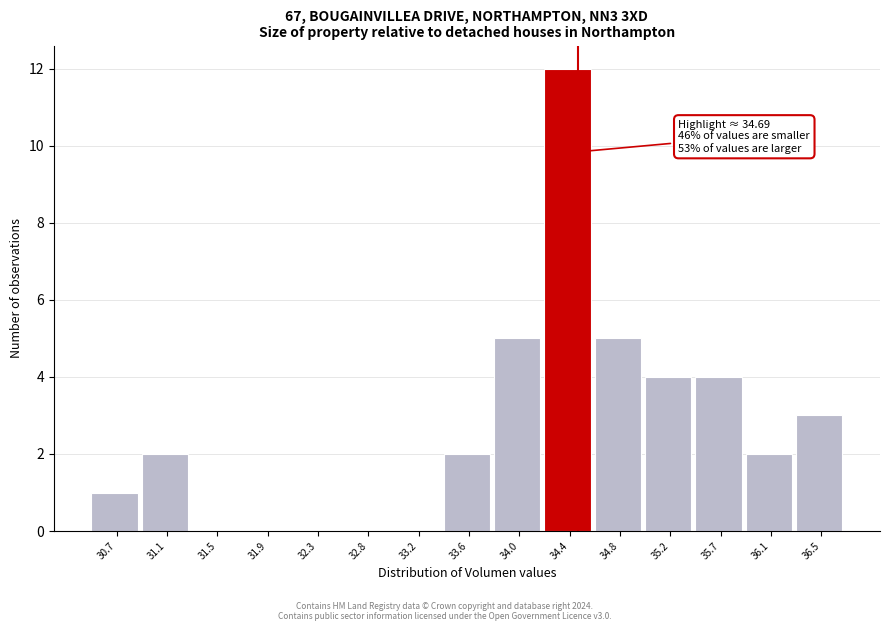

Reading left to right, extract all data points from this chart.

30.7=1	31.1=2	31.5=0	31.9=0	32.3=0	32.8=0	33.2=0	33.6=2	34.0=5	34.4=12	34.8=5	35.2=4	35.7=4	36.1=2	36.5=3